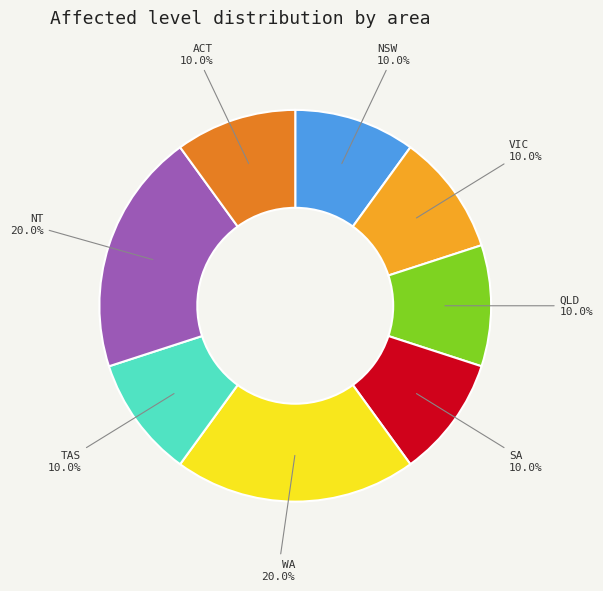

Is there any slice that represents more than half of the pie?

No